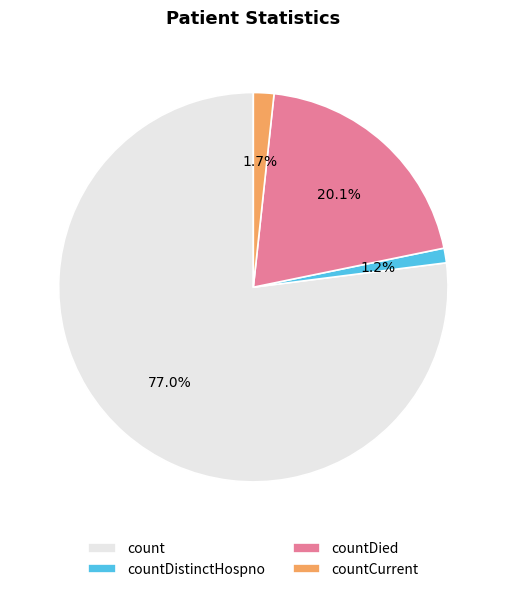

Is there any slice that represents more than half of the pie?

Yes